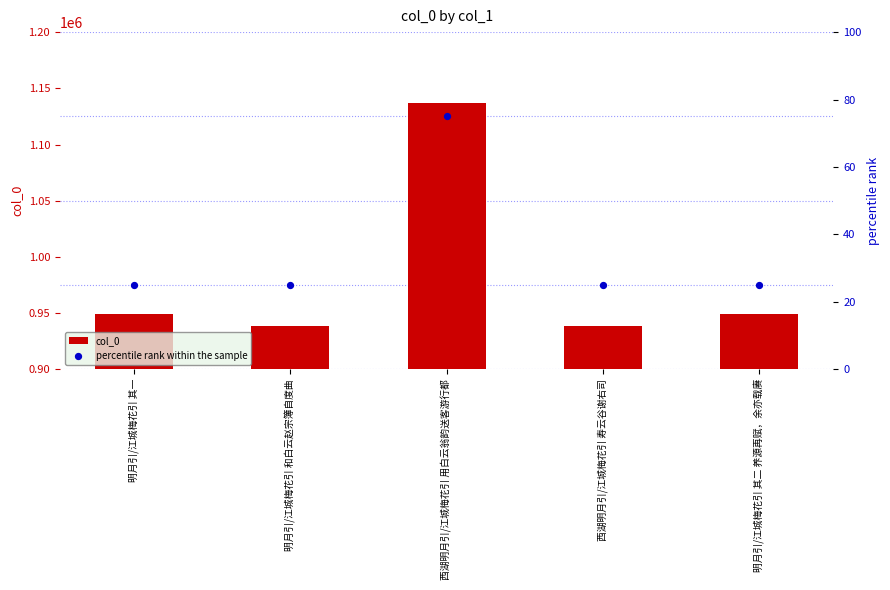

What are all the series names shown in the legend?

col_0, percentile rank within the sample